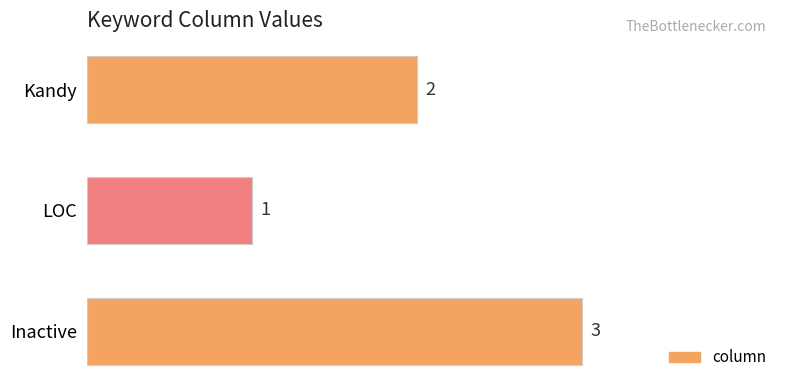

Reading top to bottom, extract all data points from this chart.

2	1	3